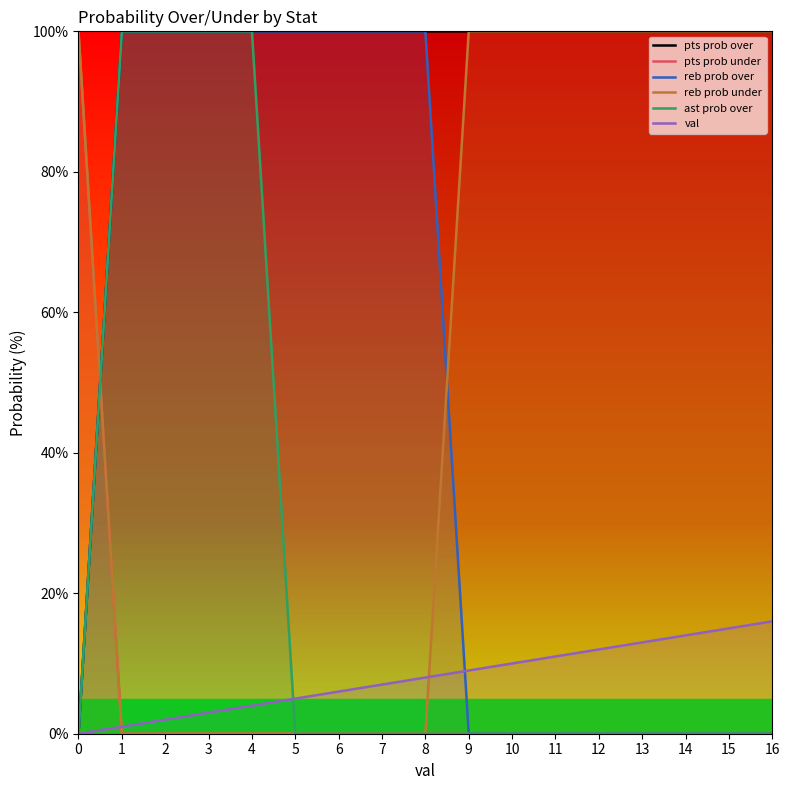

True or false: pts prob under has more than 2 points higher than both neighbors.

False